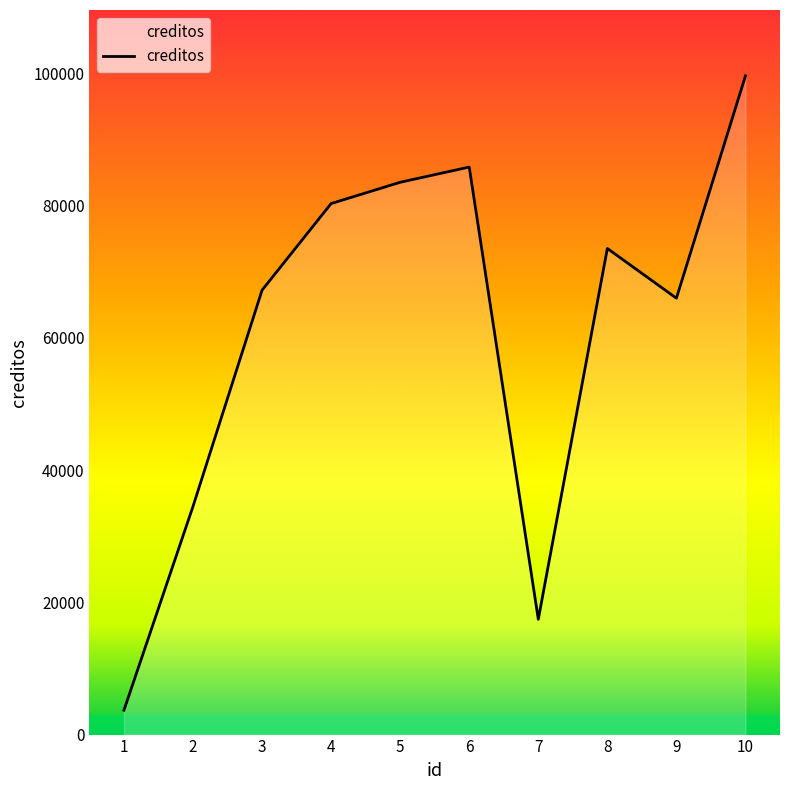

Which label corresponds to the largest value in the chart?

10